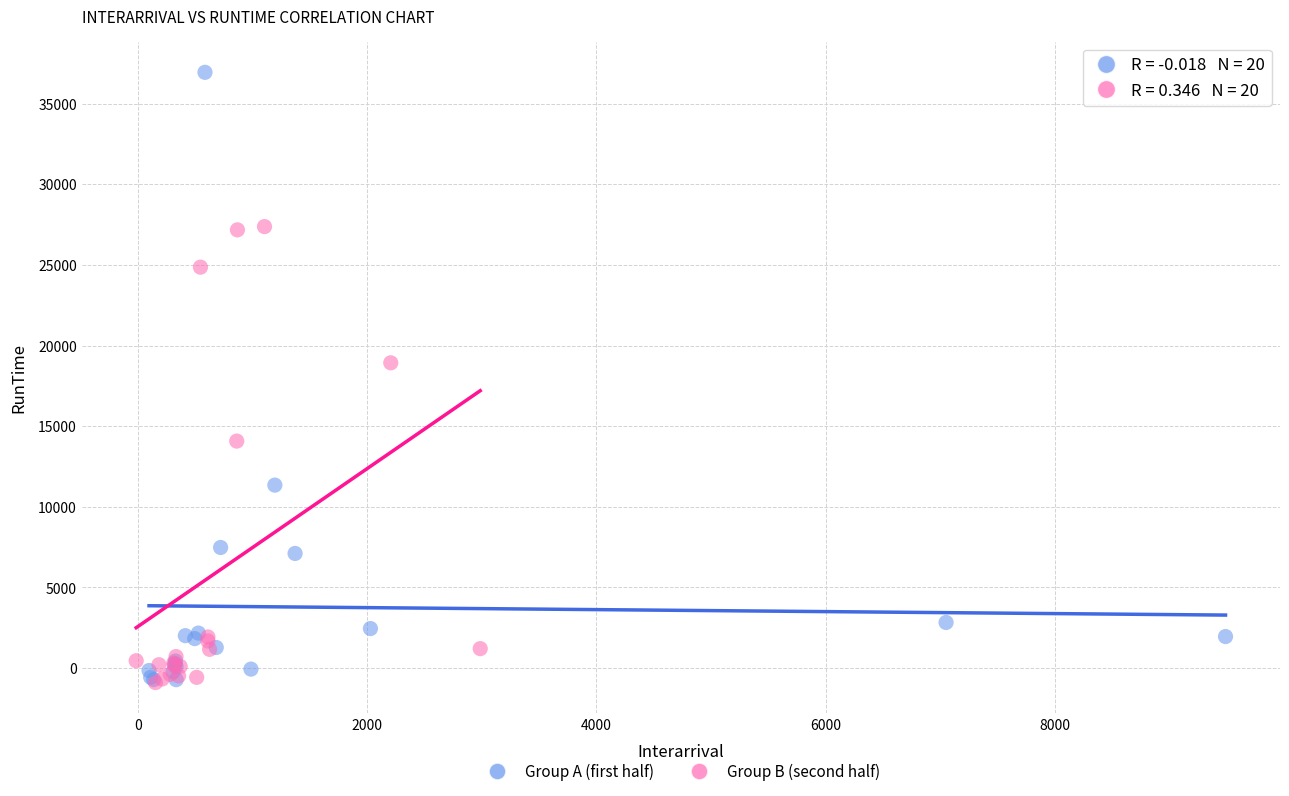

Which series contains the highest Y value?

Group A (first half)